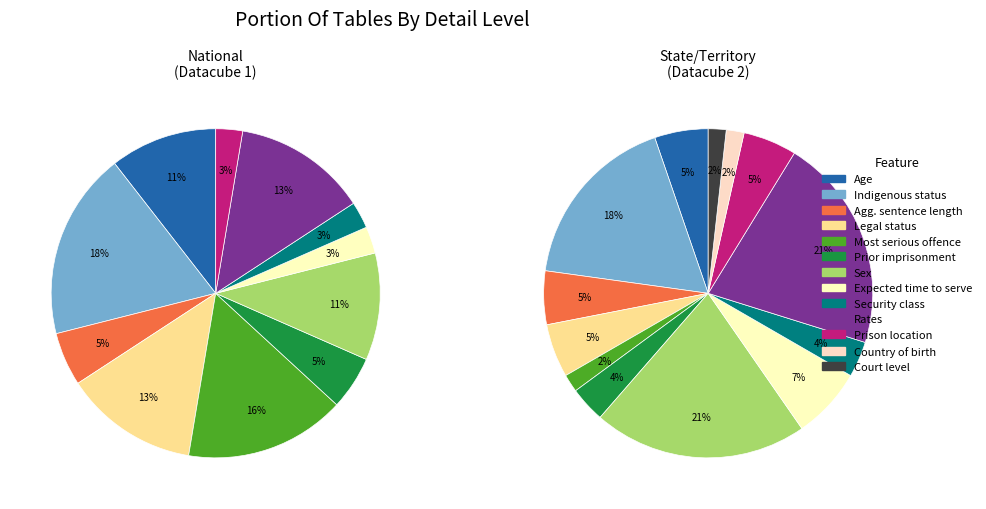

How many segments does this pie chart have?

13